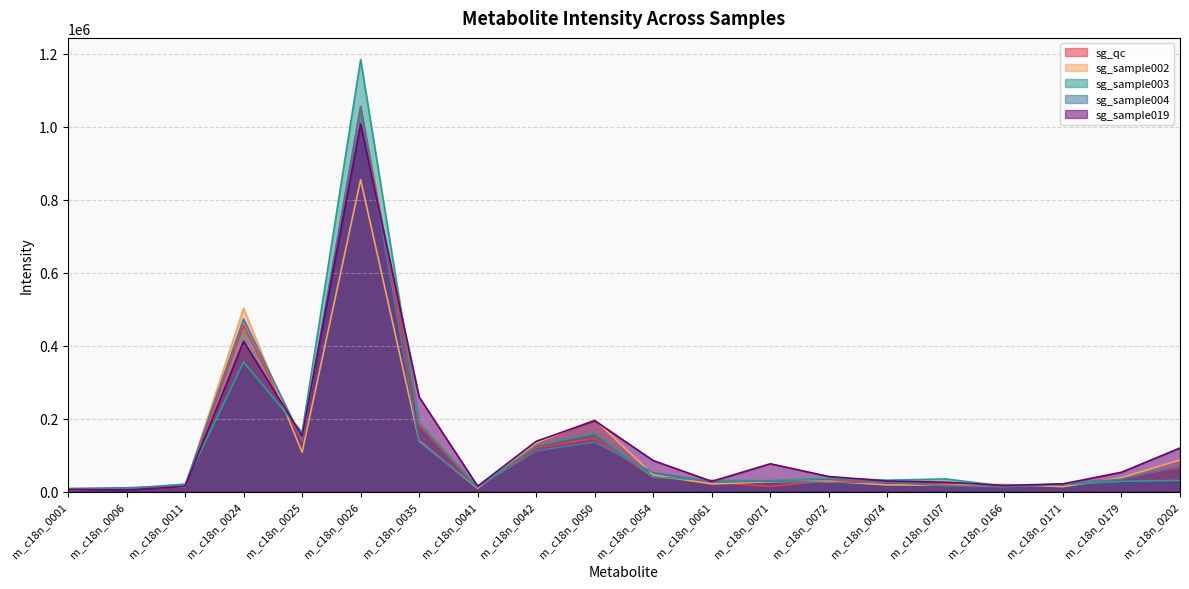

Between m_c18n_0001 and m_c18n_0024, which series saw the biggest shift?

sg_sample002